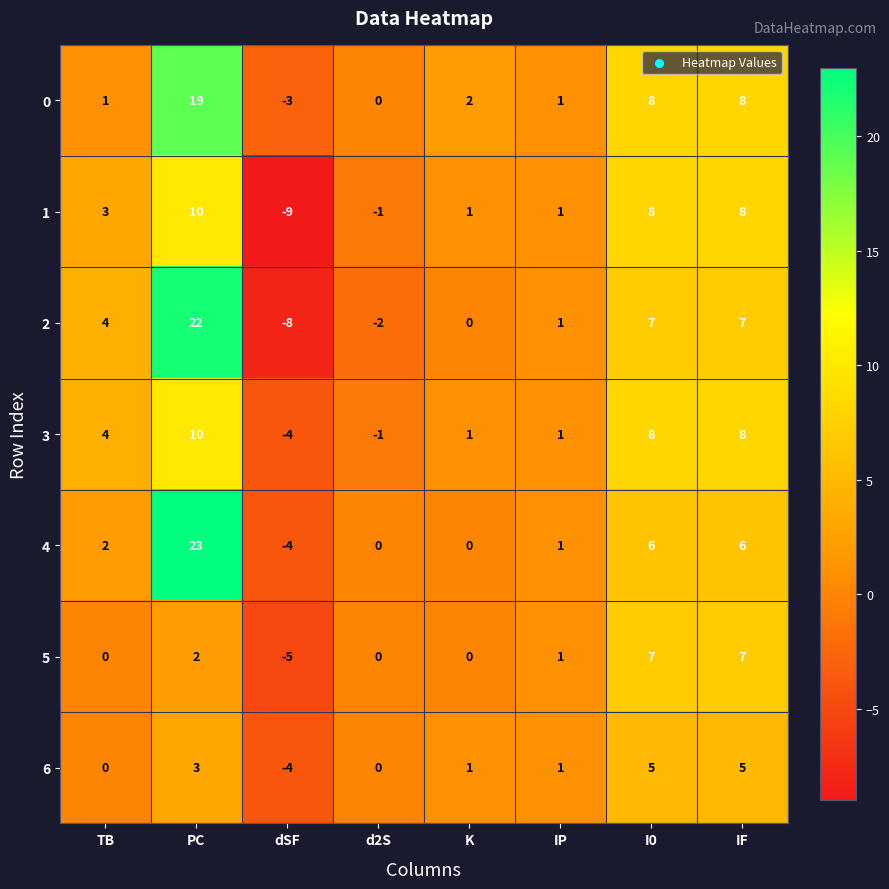

What value does the 5 series have at IF?

7